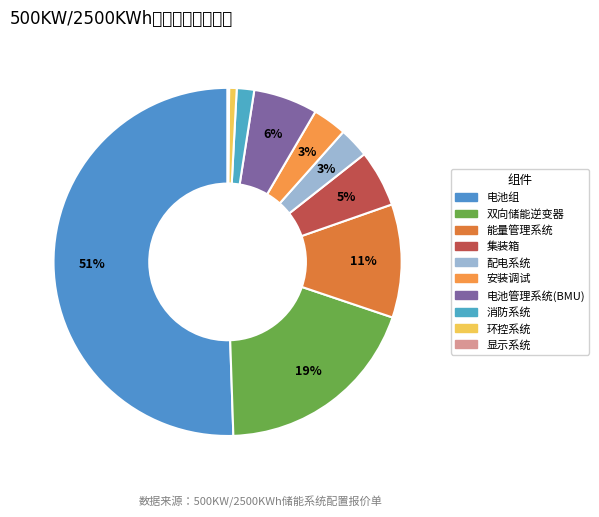

Count the number of slices in the pie.

10